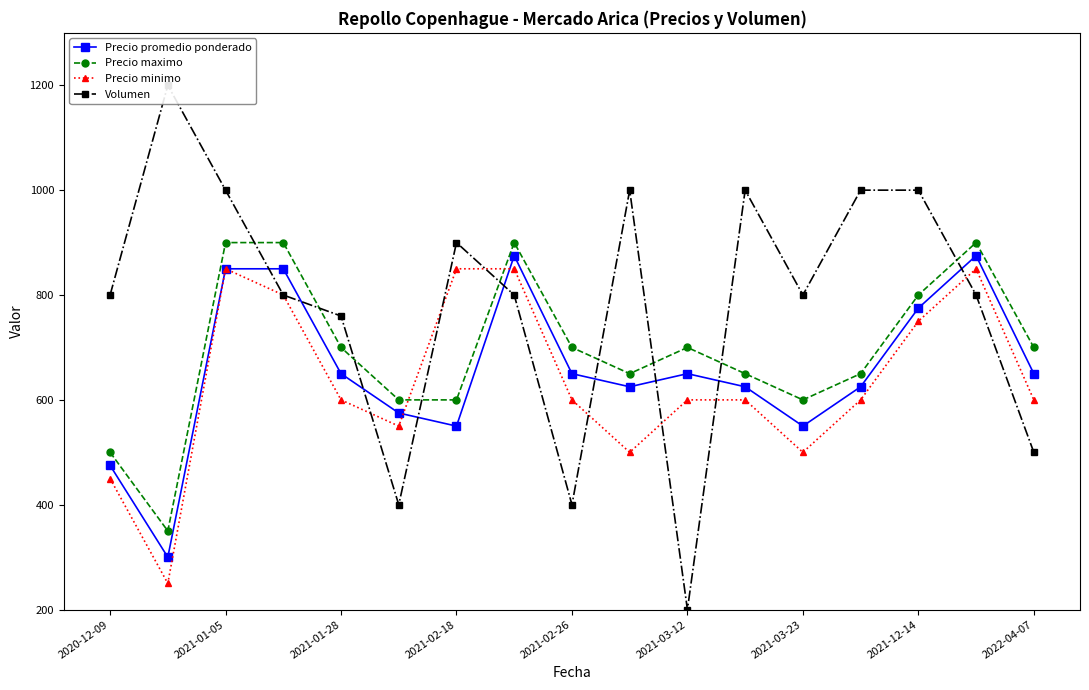

What is the minimum value for Precio promedio ponderado?

300